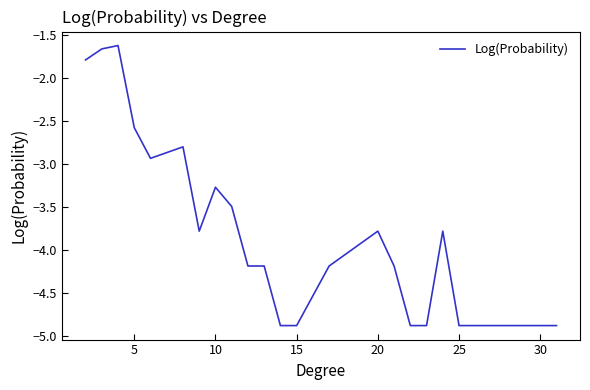

What is the difference between the maximum and minimum values?

3.3